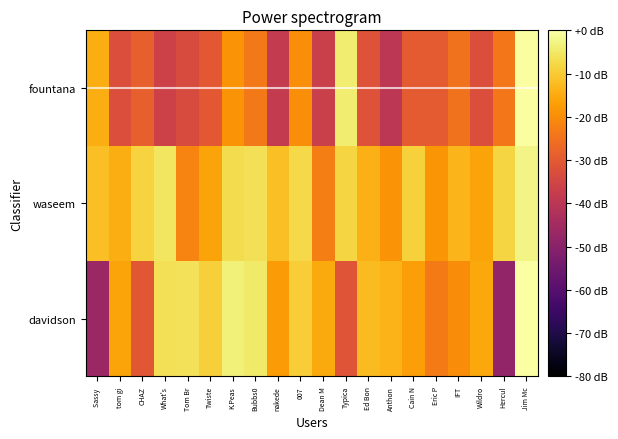

Which series has the largest total across all categories?

waseem